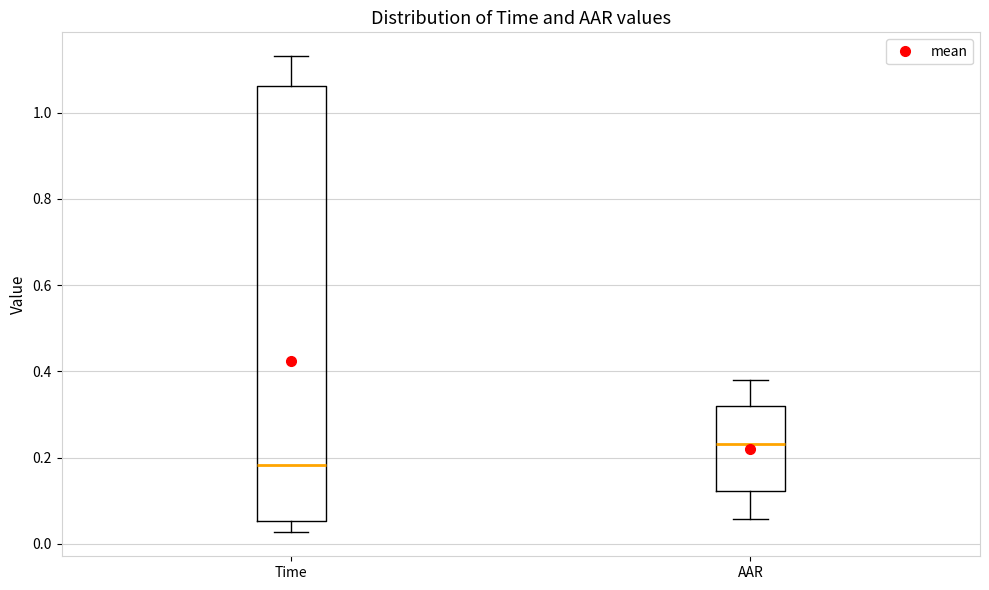

Where is the upper edge of the box for AAR on the y-axis? The values are not printed on the chart, so give them approximately, as read against the axis.

0.32